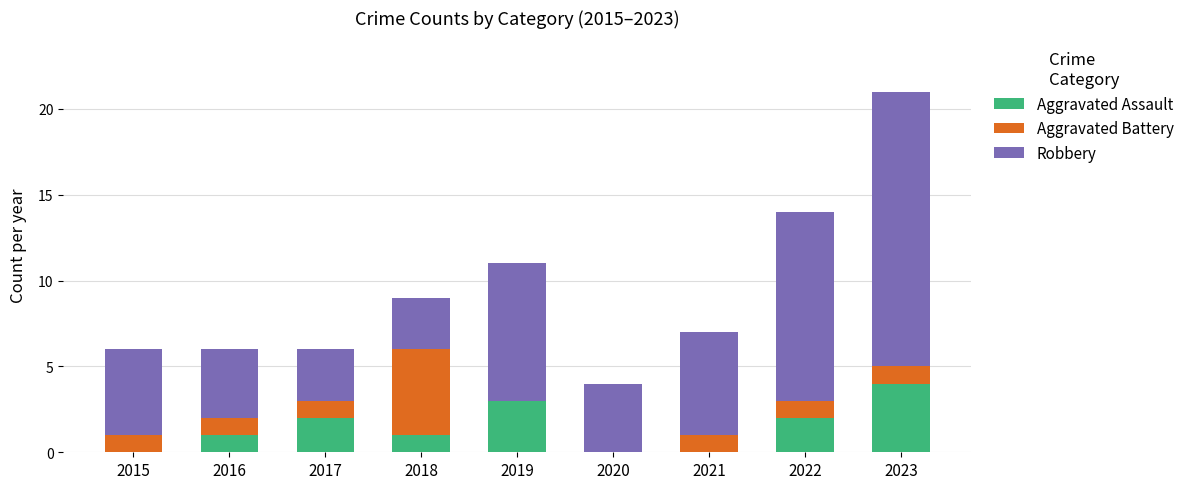

At which label does Aggravated Assault reach its peak?

2023